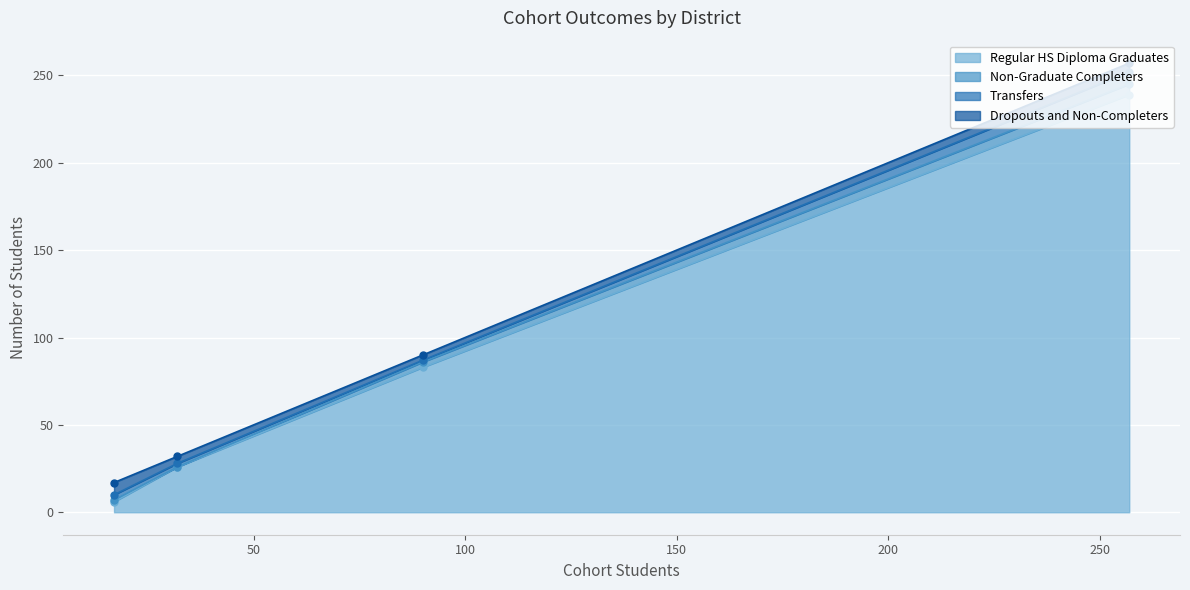

What is the lowest value of the Regular HS Diploma Graduates series?

6